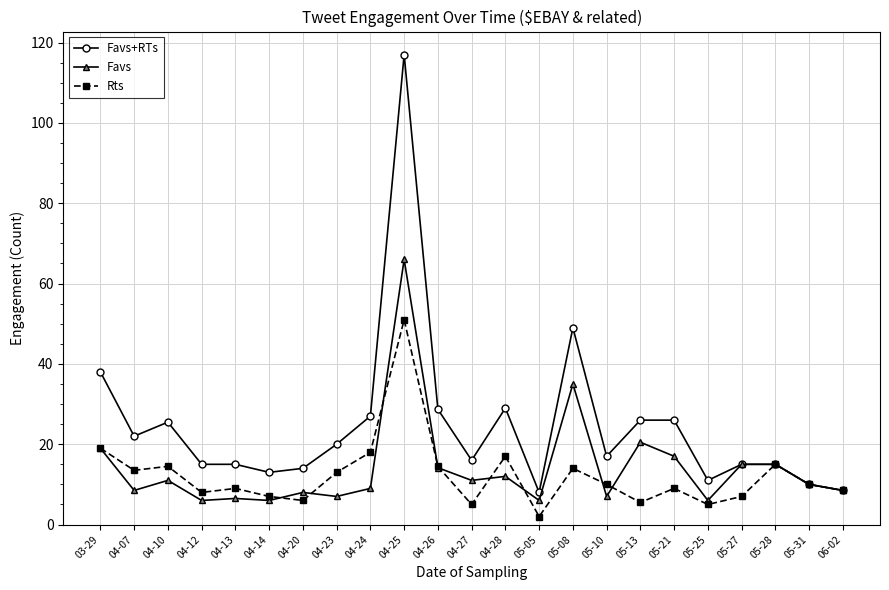

What is the approximate value of Favs+RTs at 05-21?

26.0